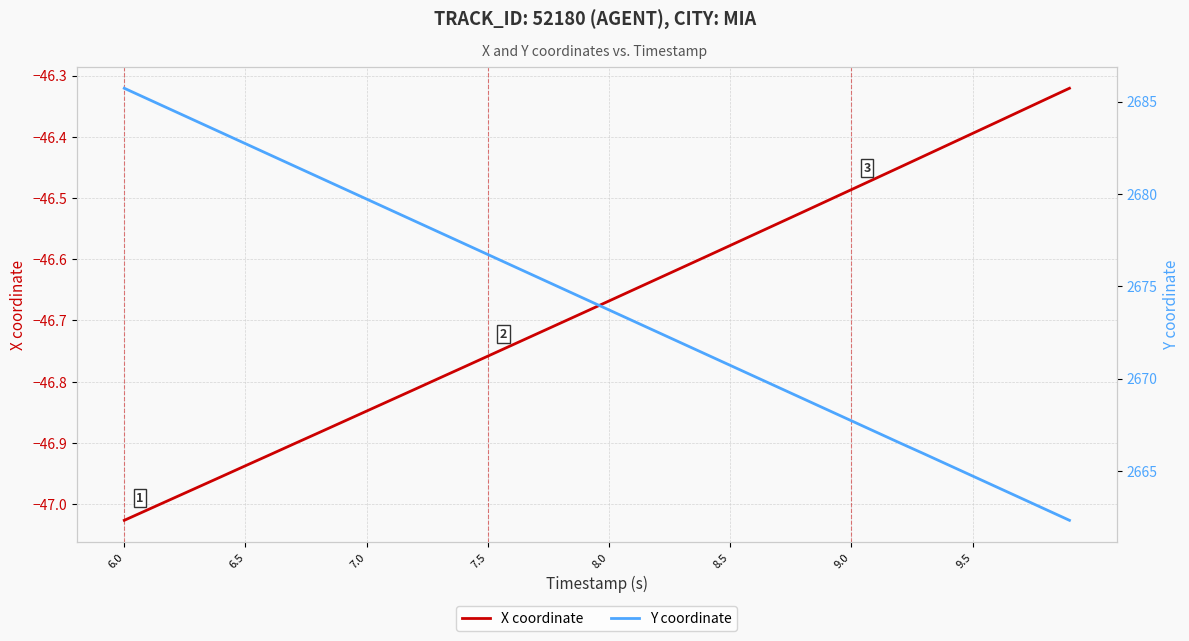

Which series has the largest total across all categories?

Y coordinate